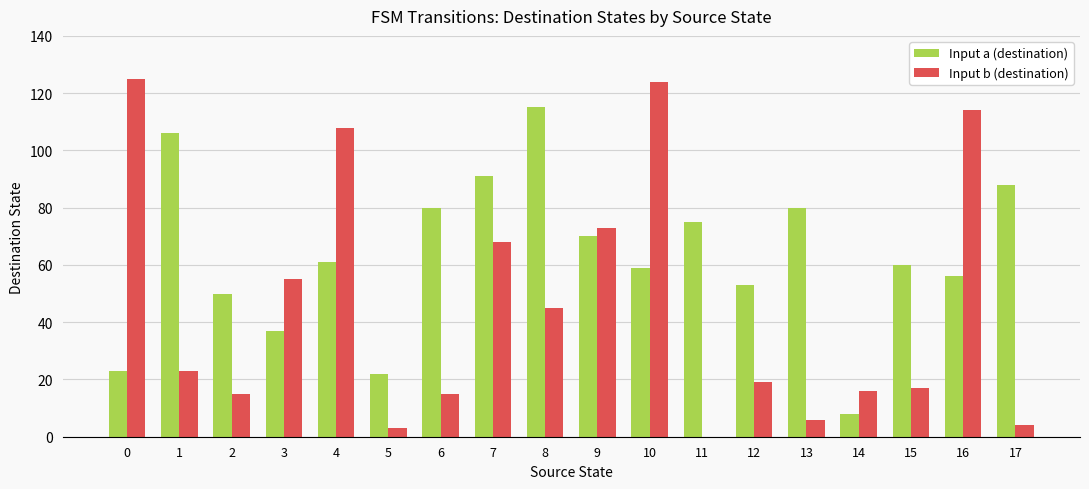

What is the greatest value displayed?

125